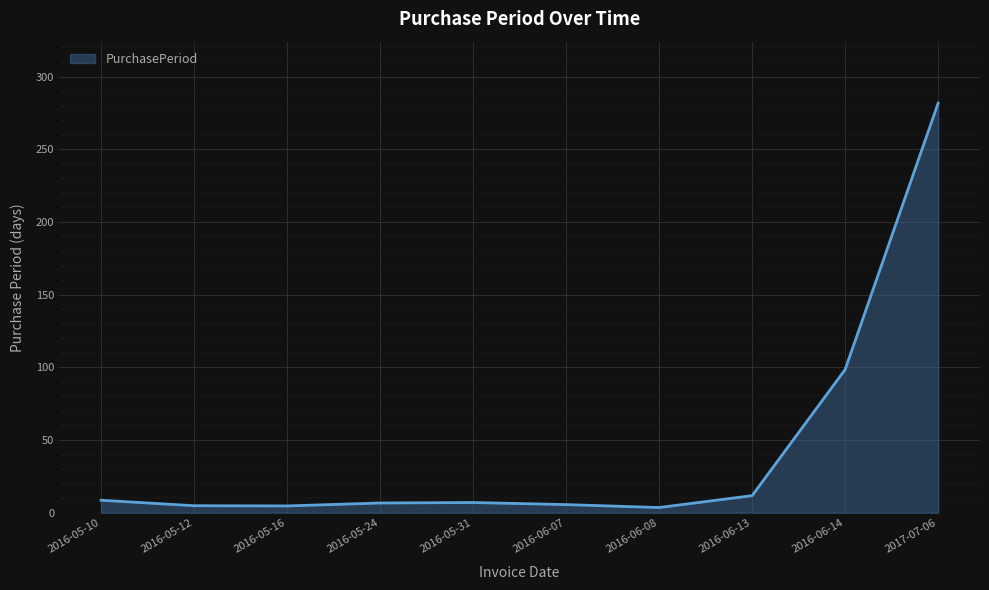

How many values are below 7?

5